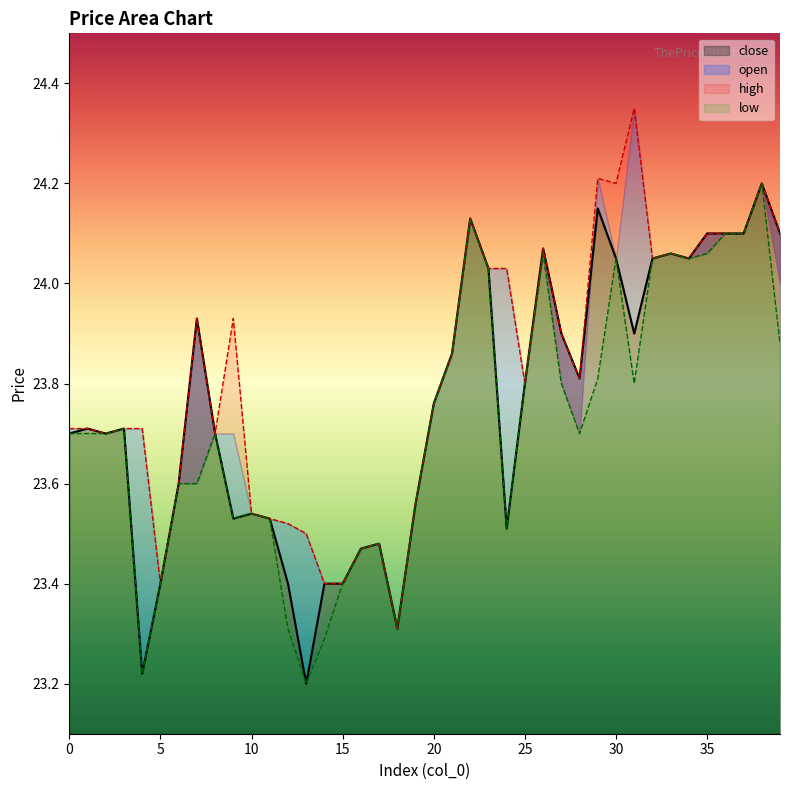

What is the value of the close point at the 19th from the left?

23.3